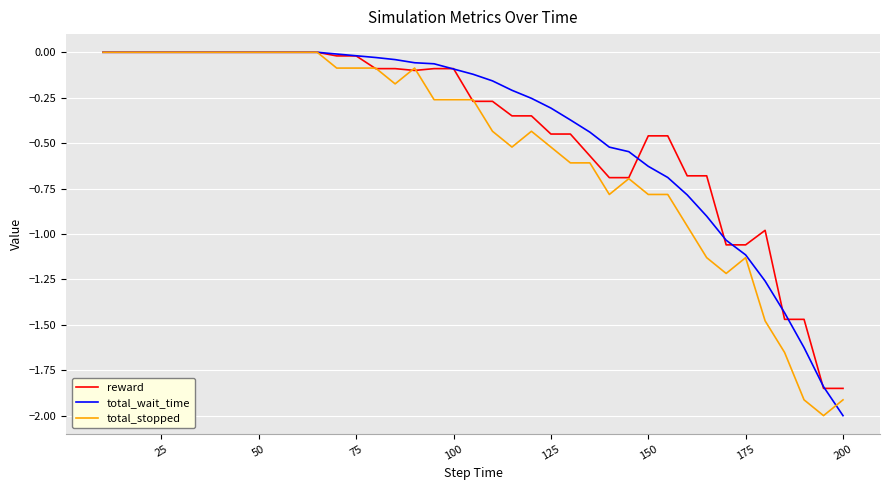

What is the smallest value displayed?

-2.0